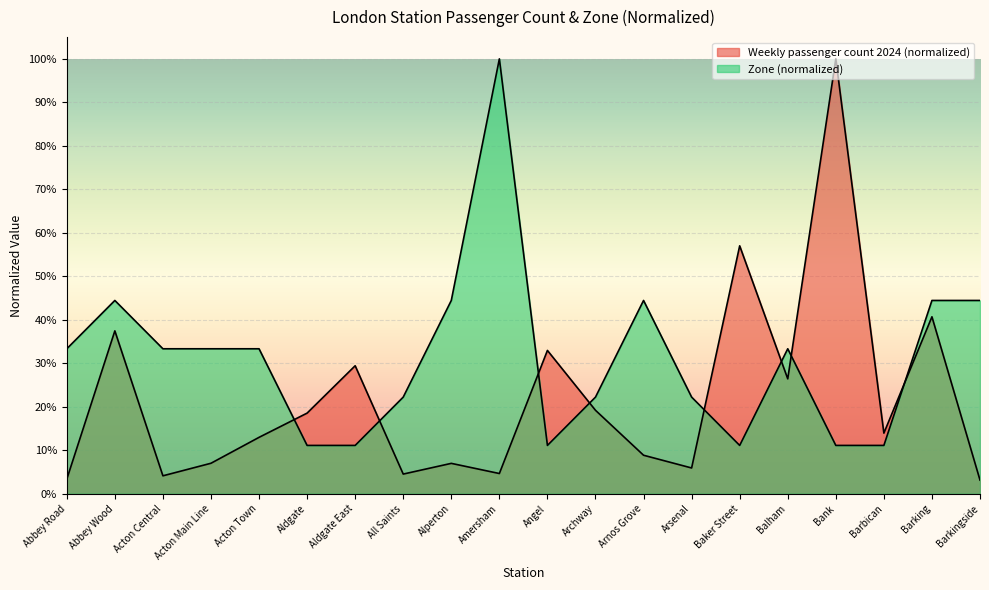

At which label is Zone closest to 0?

Aldgate